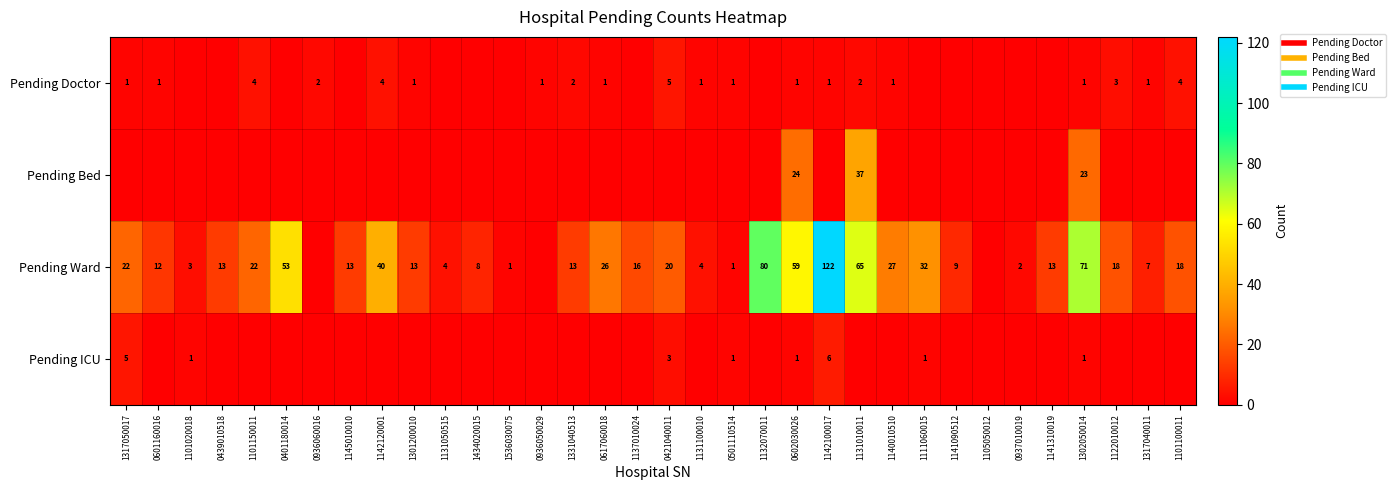

How many positive values does the Pending Doctor series have?

20